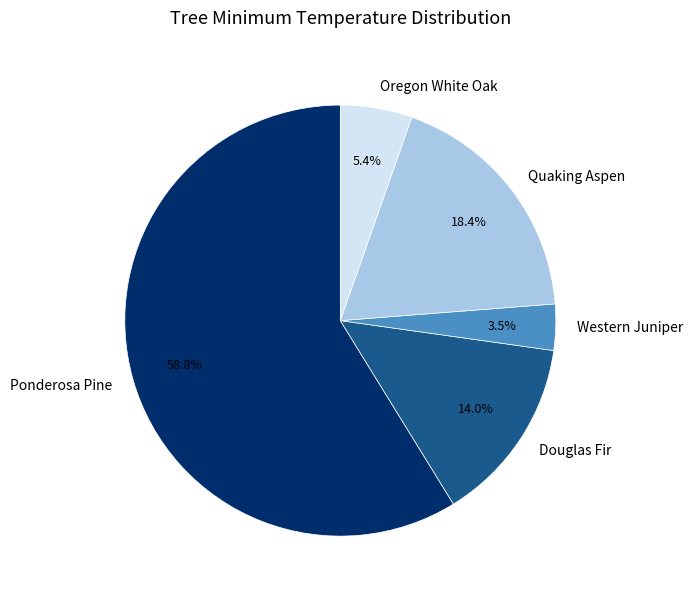

To the nearest percent, what is the average slice percentage?

20%